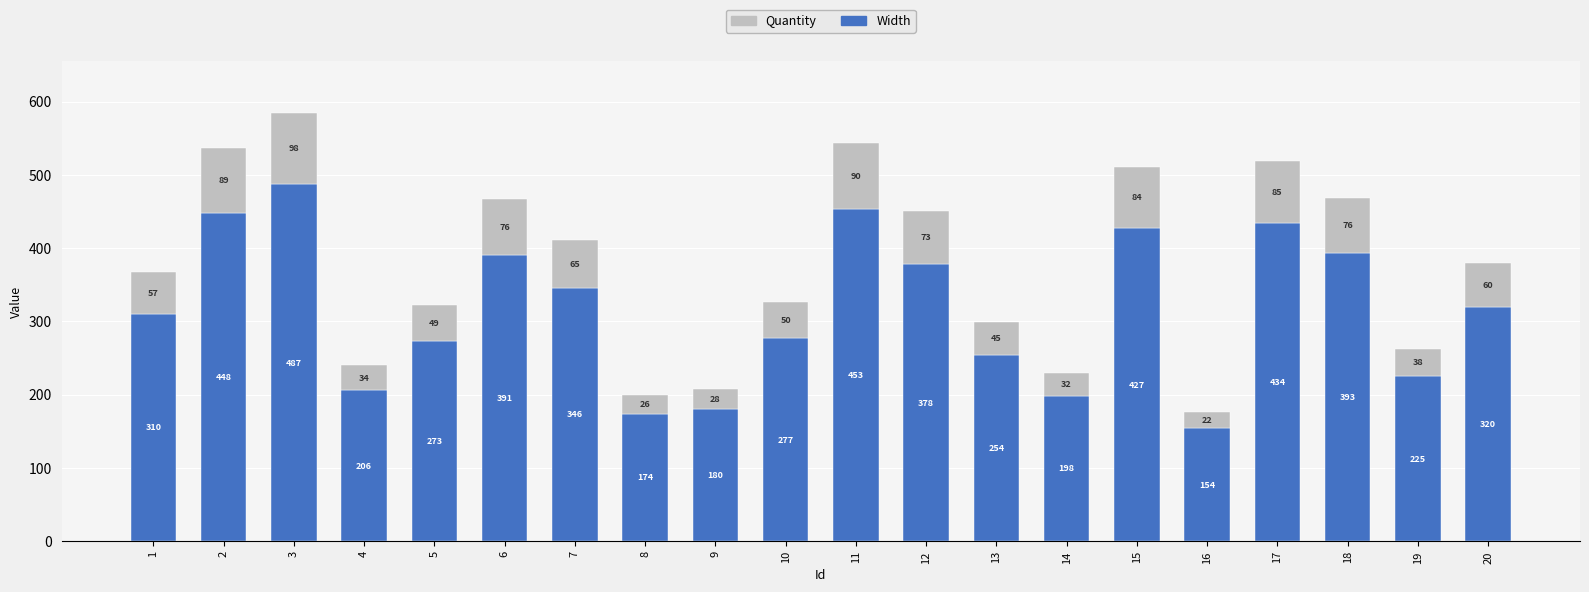

Which category has the lowest value in the Width series?

16